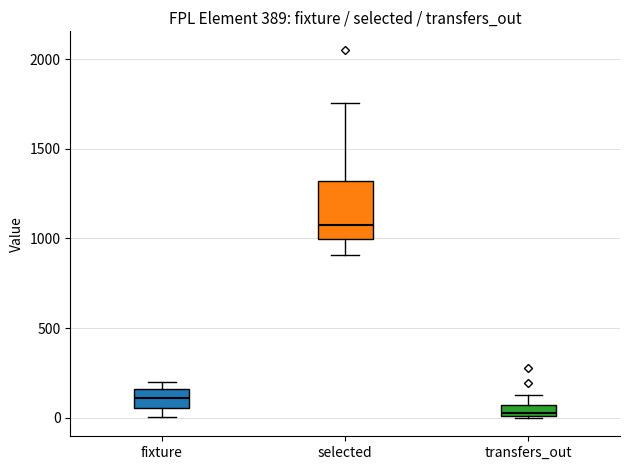

Where does the upper whisker of the box for transfers_out end on the y-axis? The values are not printed on the chart, so give them approximately, as read against the axis.

150